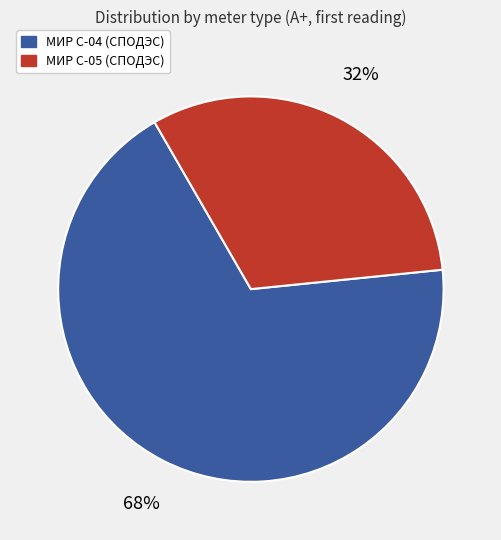

Is there any slice that represents more than half of the pie?

Yes